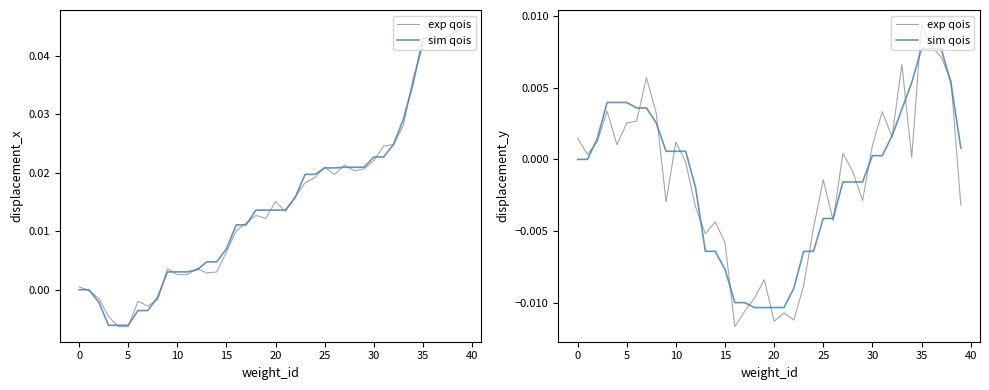

How many data points in exp qois are less than 0?

20